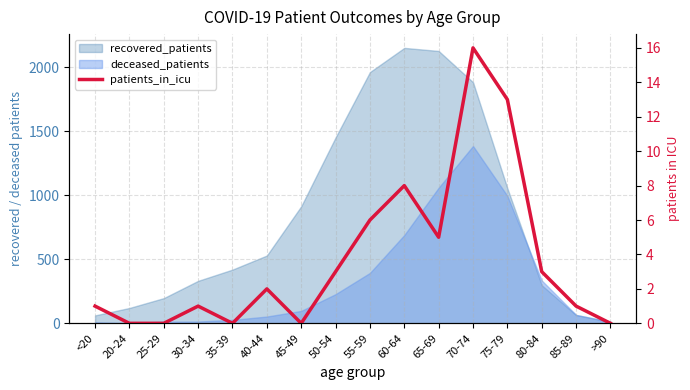

Reading left to right, list all the values displayed in this chart.

1	0	0	1	0	2	0	3	6	8	5	16	13	3	1	0